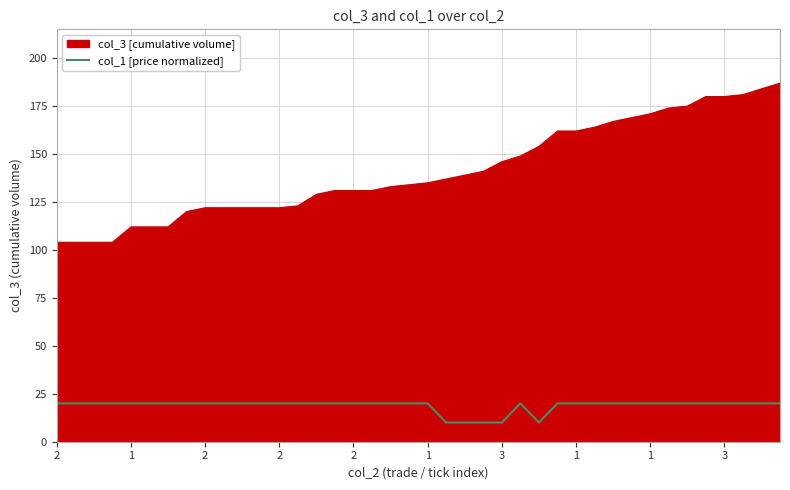

Which series has the largest total across all categories?

col_3 [cumulative volume]